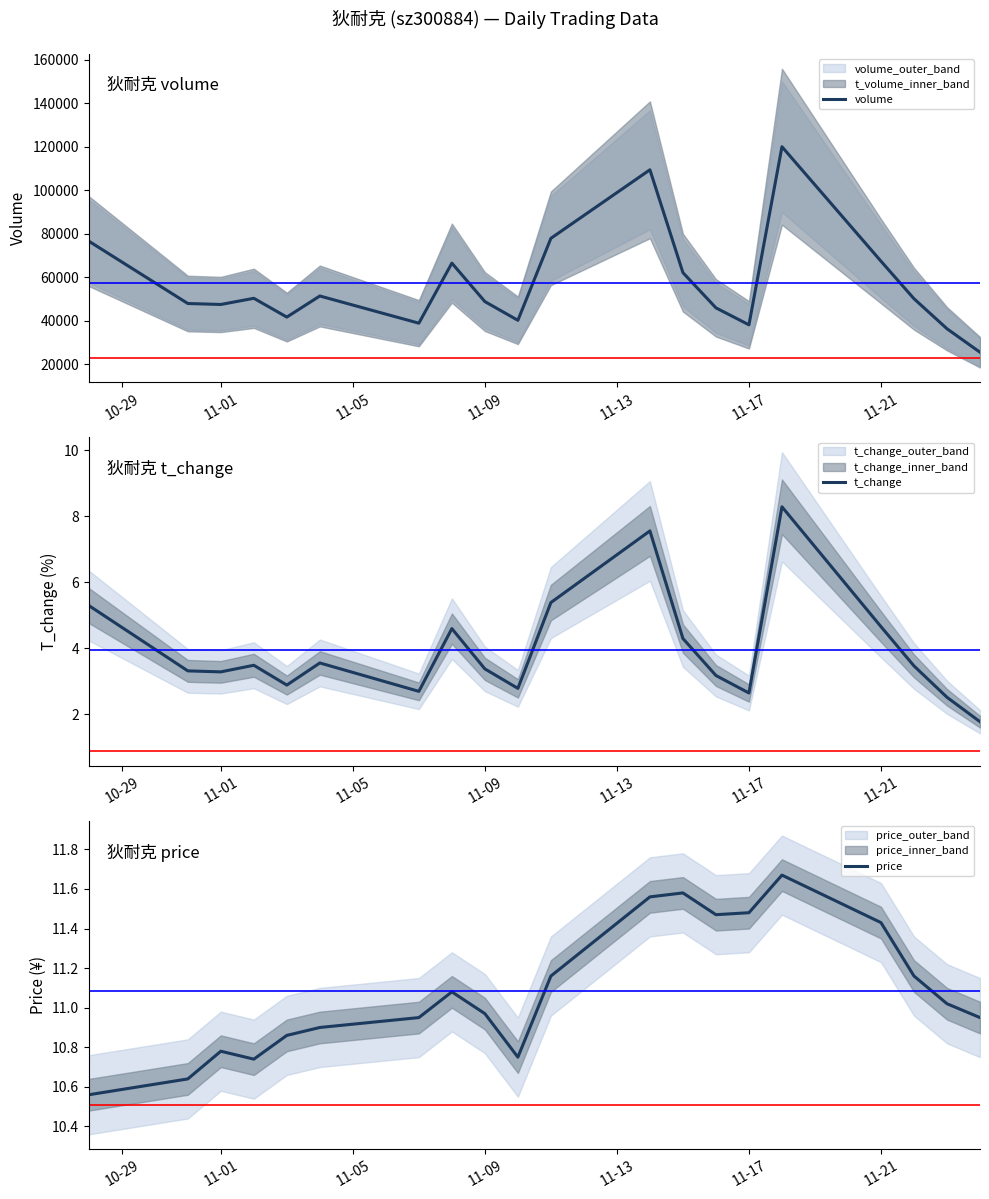

The value of volume at 11-17 is 38213. True or false?

True